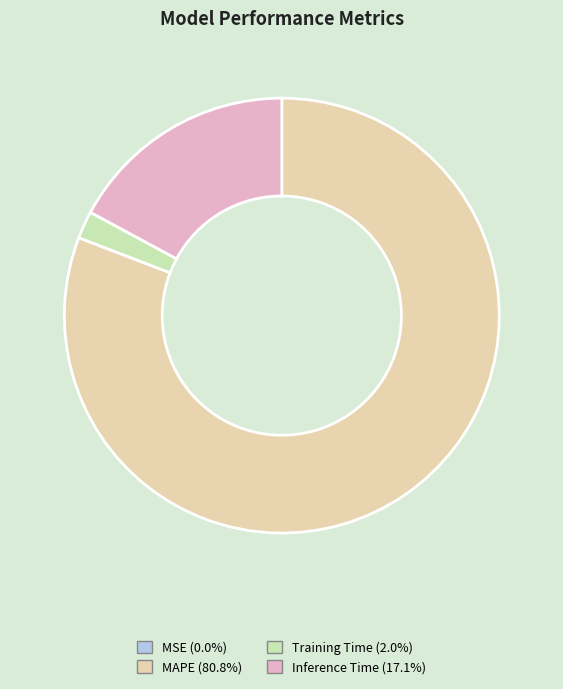

Is Training Time the majority of the pie?

No